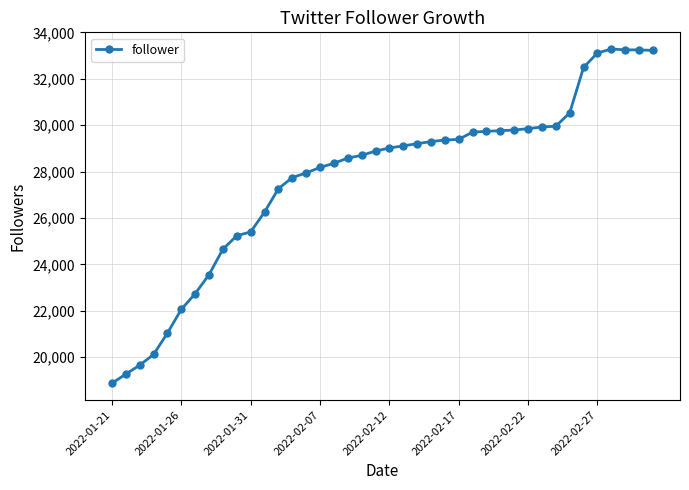

What is the difference between the maximum and second lowest values?

14012